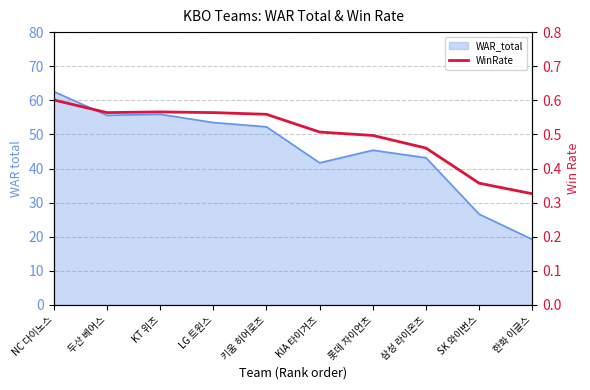

Reading left to right, extract all data points from this chart.

NC 다이노스=0.6	두산 베어스=0.6	KT 위즈=0.6	LG 트윈스=0.6	키움 히어로즈=0.6	KIA 타이거즈=0.5	롯데 자이언츠=0.5	삼성 라이온즈=0.5	SK 와이번스=0.4	한화 이글스=0.3